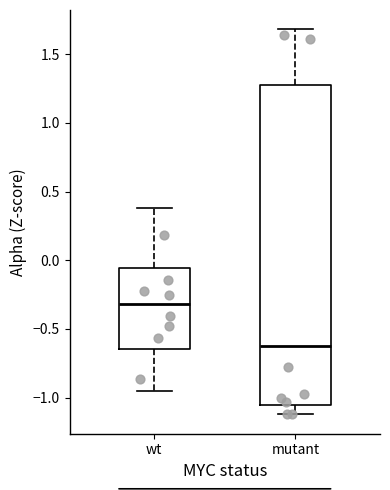

Which box's median line is the highest?

wt